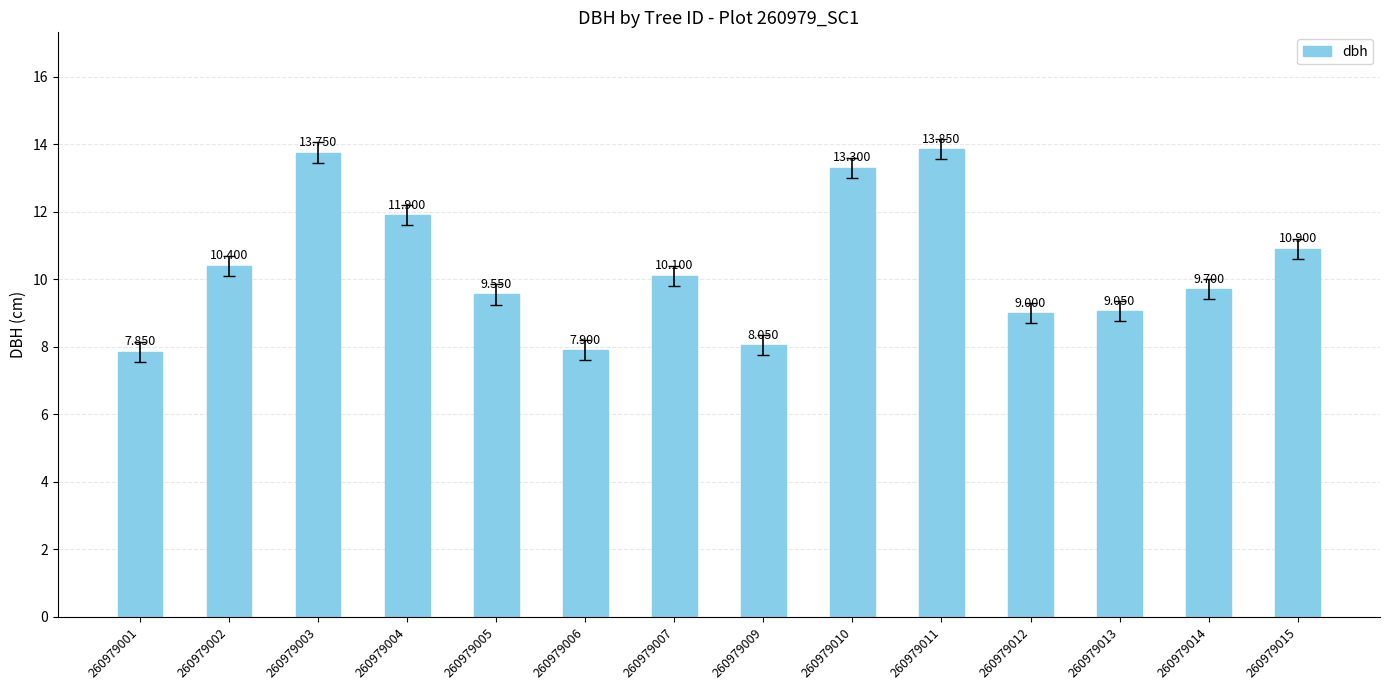

Rank the categories by value from highest to lowest.

260979011, 260979003, 260979010, 260979004, 260979015, 260979002, 260979007, 260979014, 260979005, 260979013, 260979012, 260979009, 260979006, 260979001